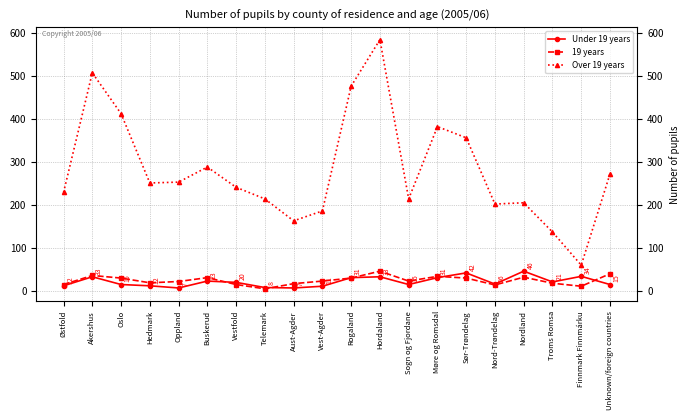

At which category does the chart reach its peak across all series?

Hordaland